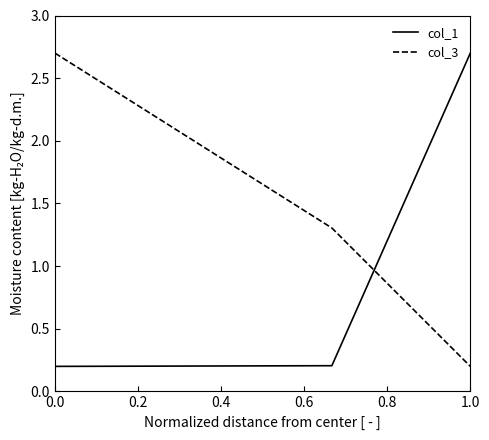

What is the difference between the second highest and minimum values in the col_3 series?

1.1